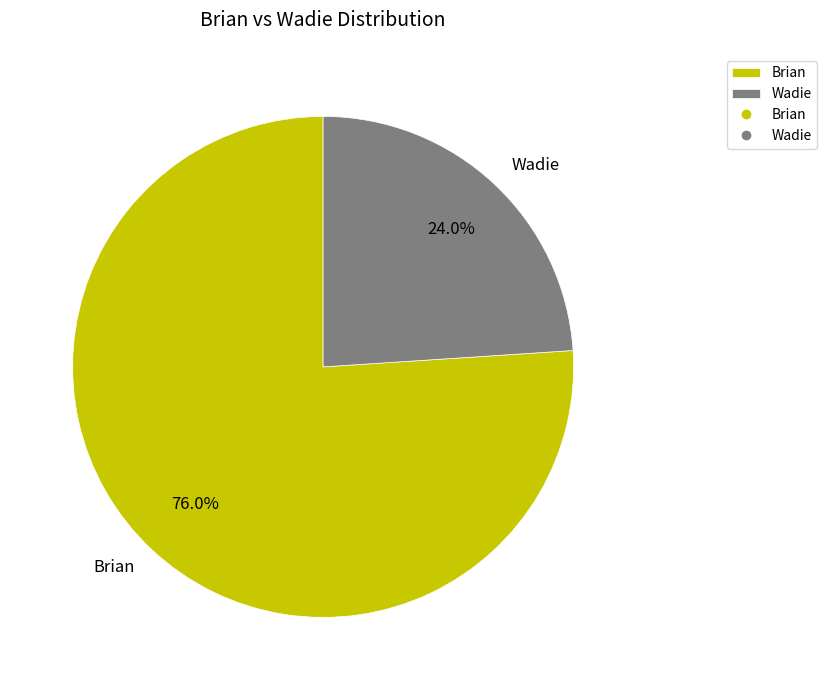

Which category has the smallest portion of the pie?

Wadie